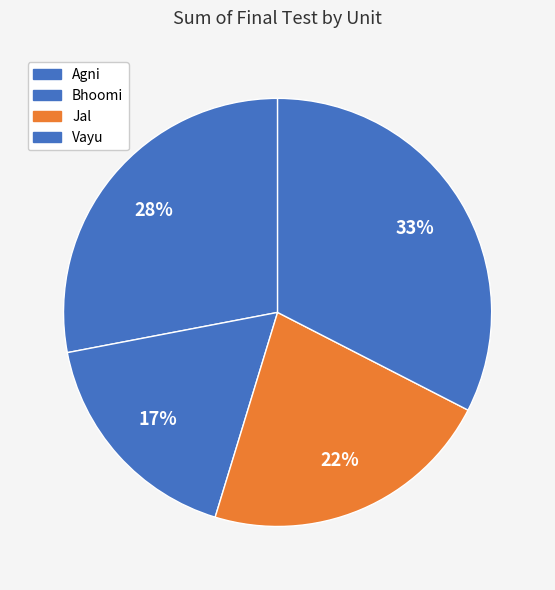

Rank the categories by value from highest to lowest.

Vayu, Agni, Jal, Bhoomi